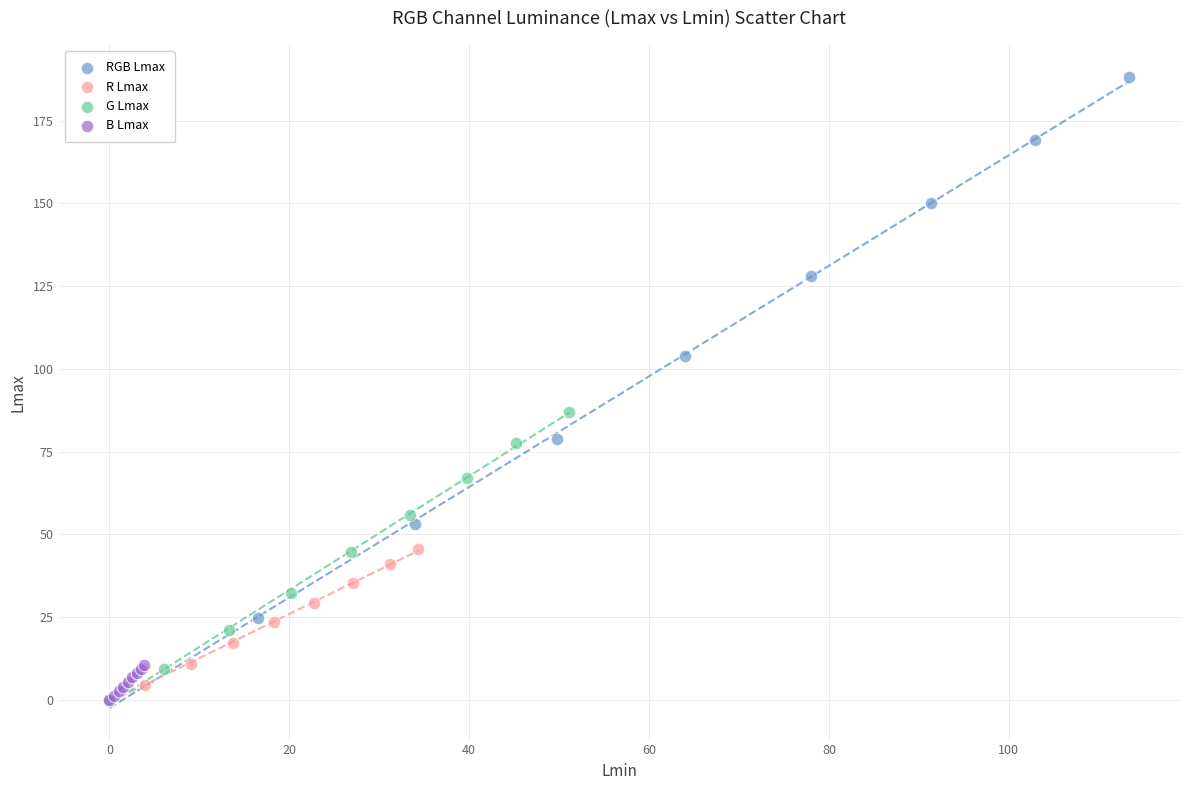

Which series has the largest Y range (max minus min)?

RGB Lmax